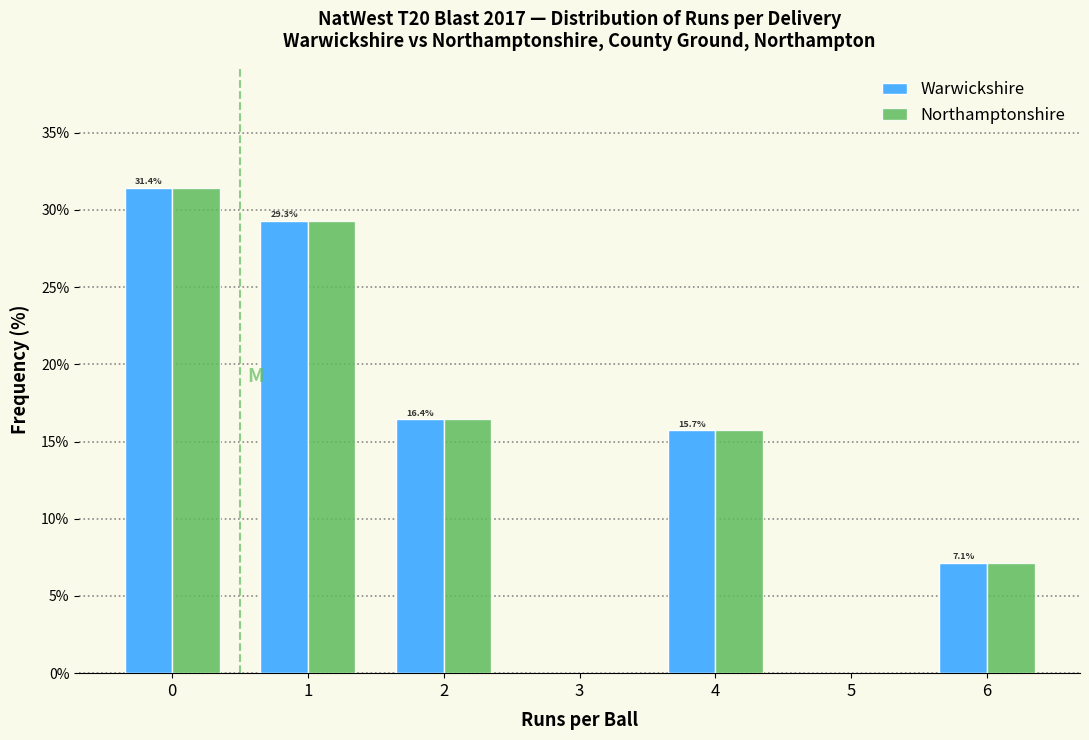

Reading left to right, extract all data points from this chart.

Warwickshire: 0=31.4	1=29.3	2=16.4	3=0.0	4=15.7	5=0.0	6=7.1
Northamptonshire: 0=31.4	1=29.3	2=16.4	3=0.0	4=15.7	5=0.0	6=7.1